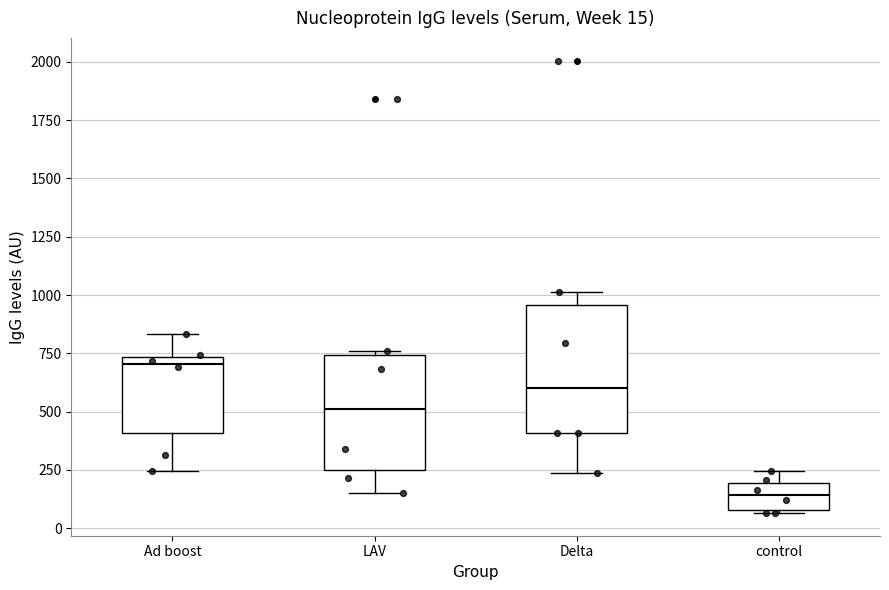

Comparing the boxes themselves (not the whiskers), which one is the tallest?

Delta